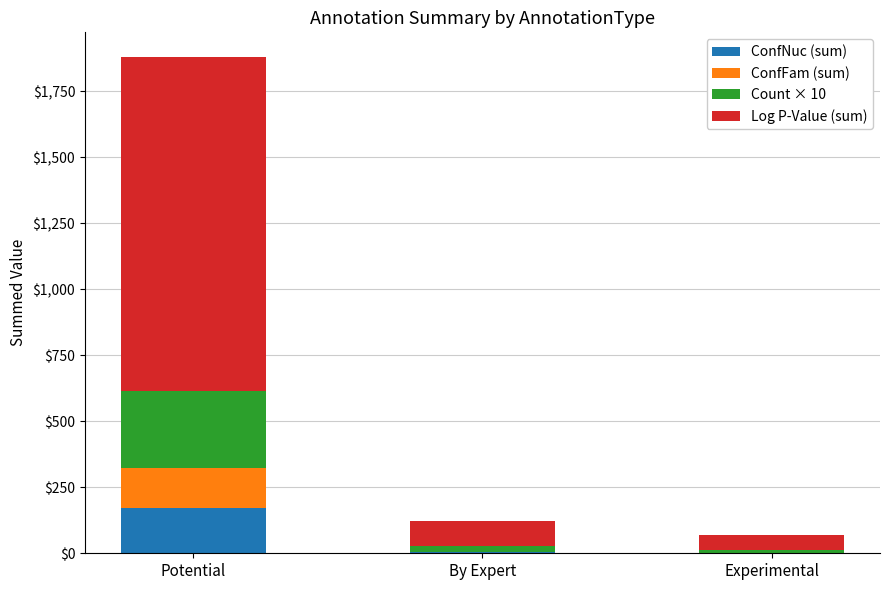

At which category is the sum across all series the highest?

Potential